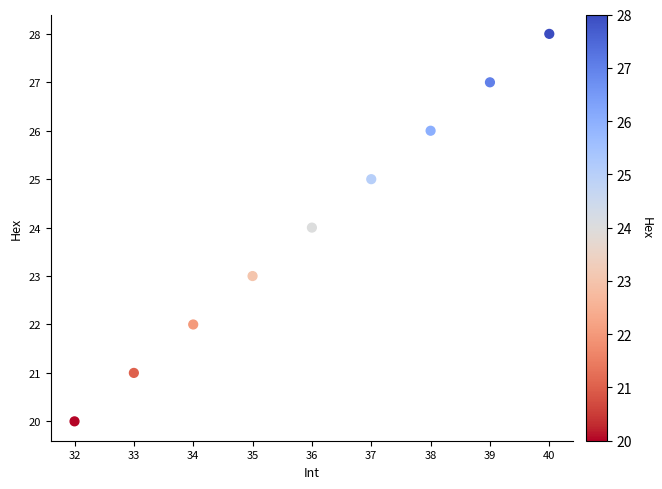

What is the range of X values (max minus min)?

8